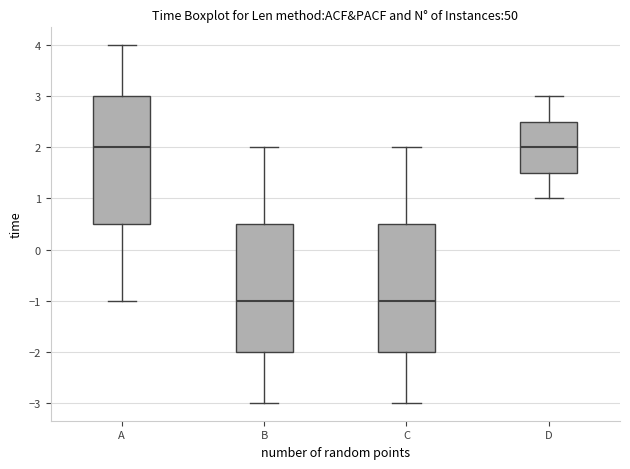

Reading left to right, transcribe this box plot: for each box, give where its median line is, the range the box spans, and where its two whiskers end, as read against the y-axis. The values are not printed on the chart, so give them approximately, as read against the axis.

A: median 2.0, box 0.5 to 3.0, whiskers -1.0 to 4.0
B: median -1.0, box -2.0 to 0.5, whiskers -3.0 to 2.0
C: median -1.0, box -2.0 to 0.5, whiskers -3.0 to 2.0
D: median 2.0, box 1.5 to 2.5, whiskers 1.0 to 3.0